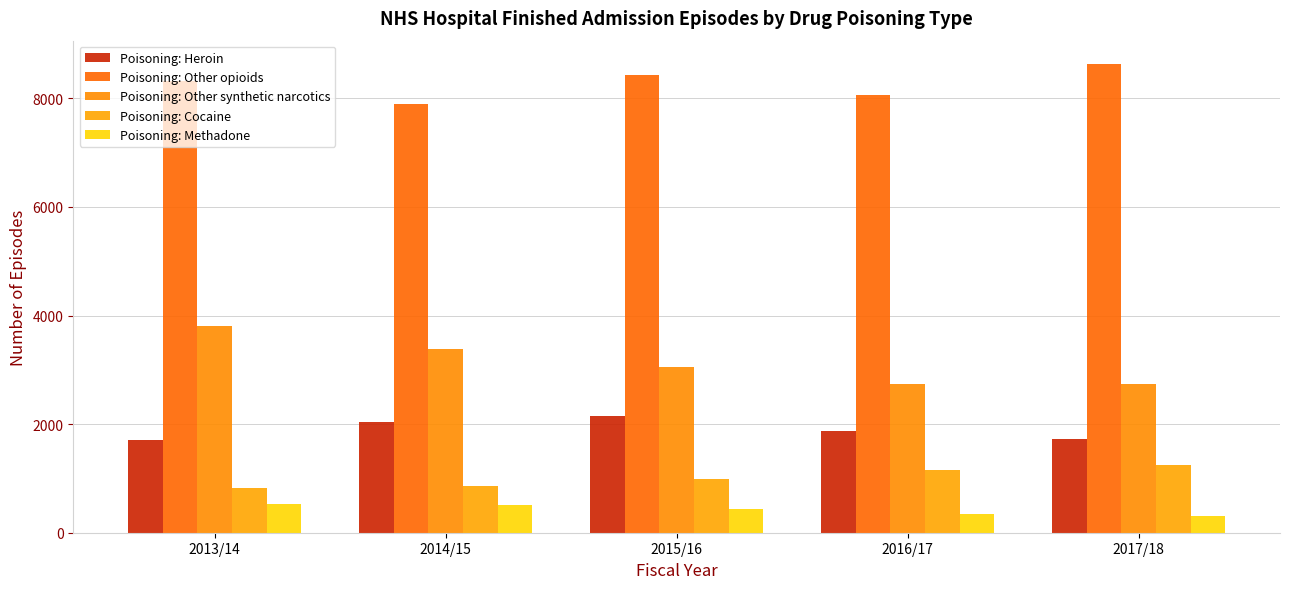

How many values in the Poisoning: Other synthetic narcotics series are below 3054?

2